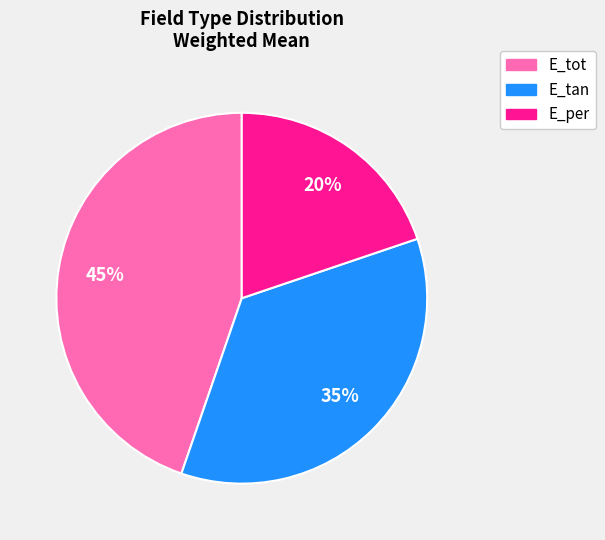

To the nearest percent, what portion does E_tan represent?

35%